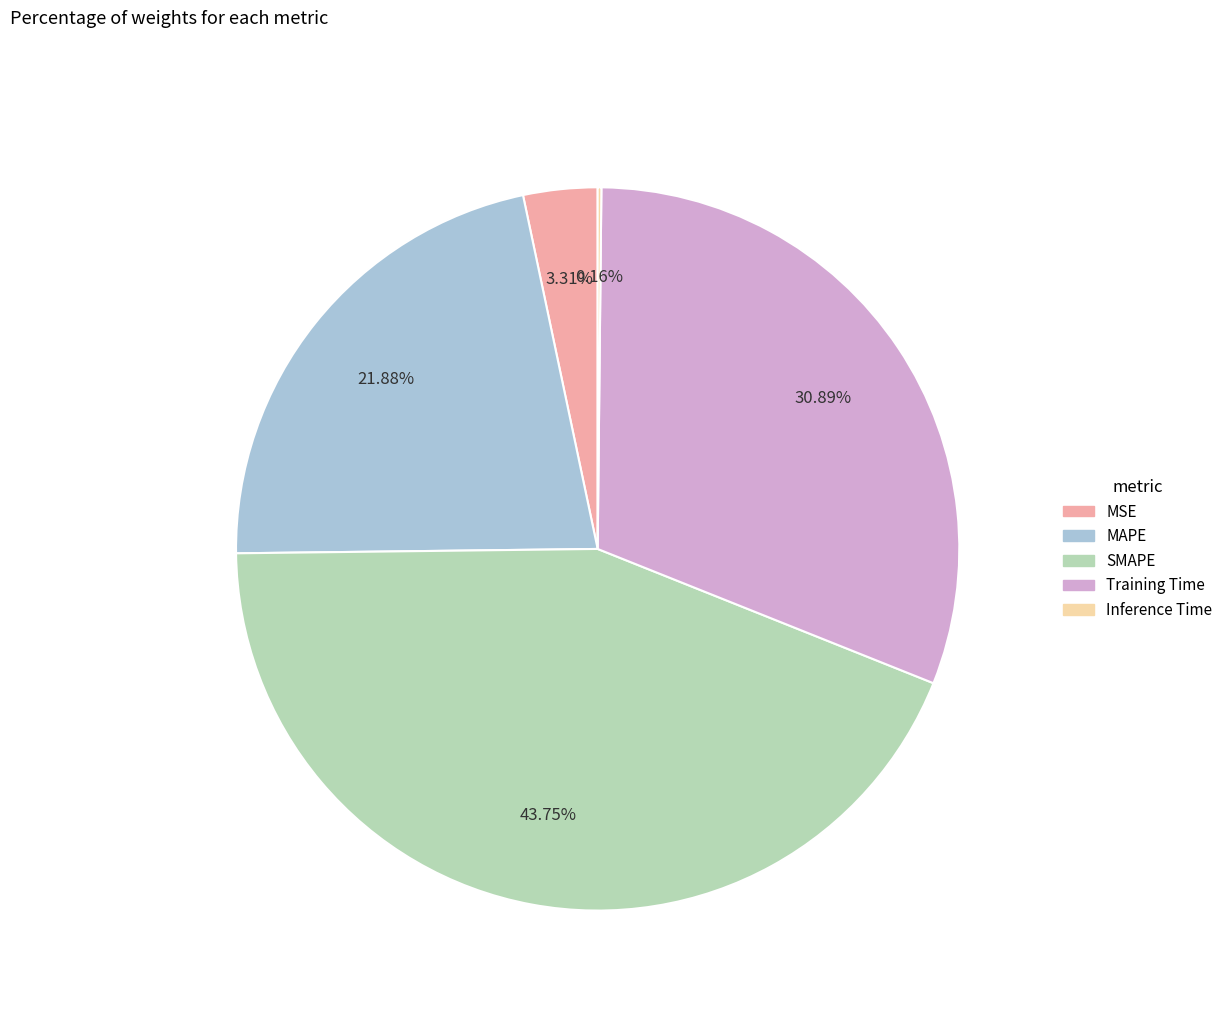

Which category has the biggest portion of the pie?

SMAPE